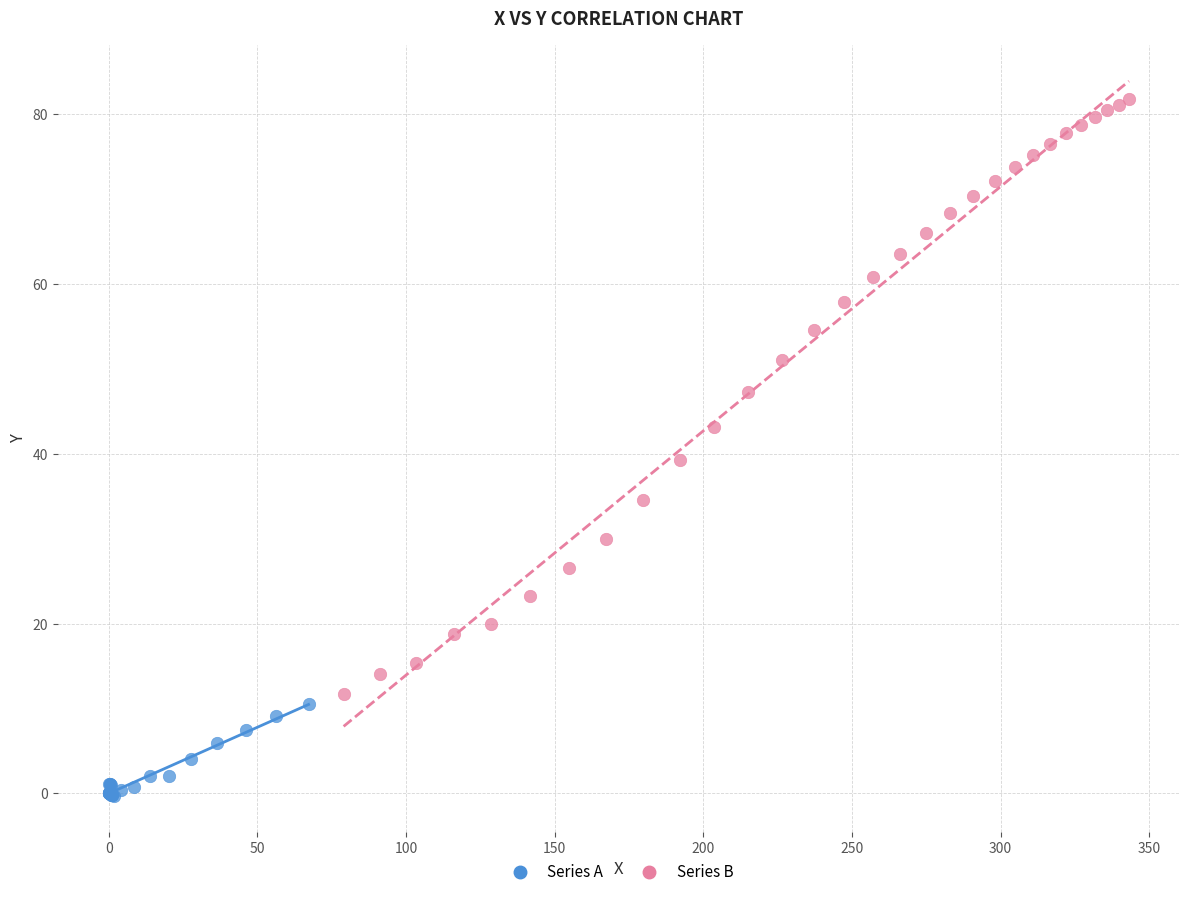

Which series has the widest spread of Y values?

Series B